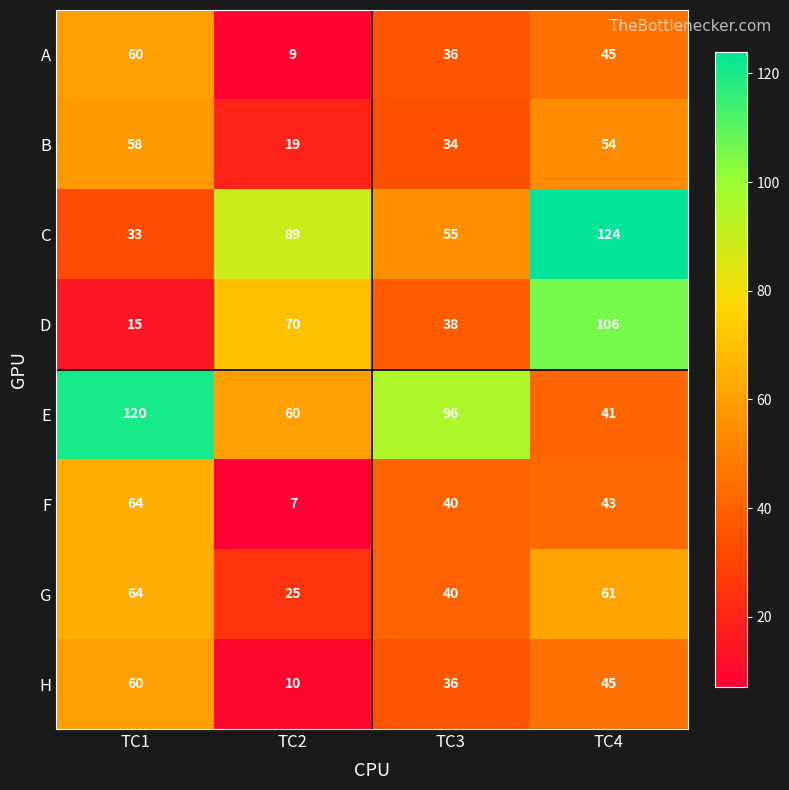

Which category has the lowest value across all series?

TC2